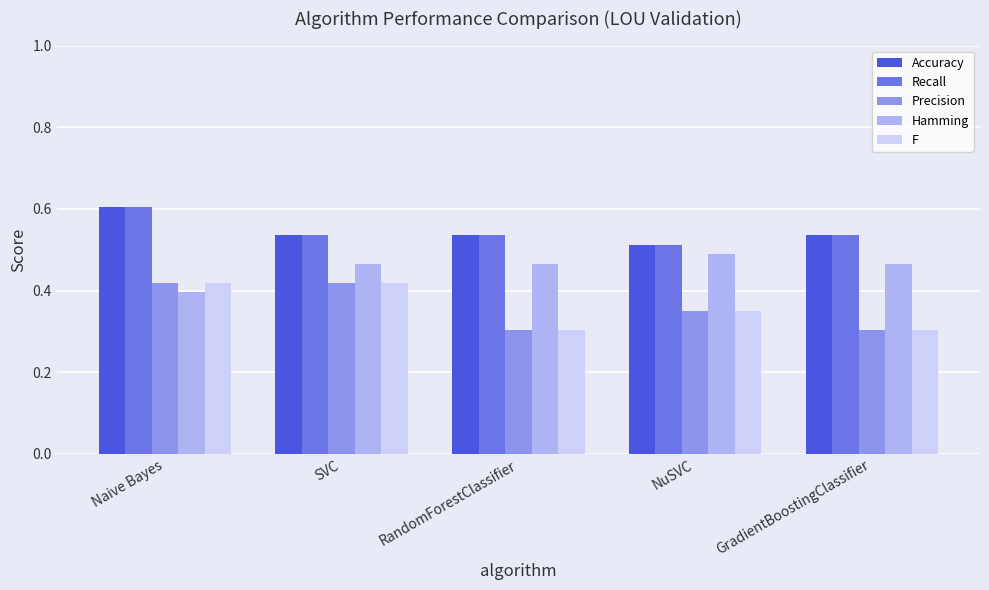

What is the sum of all F values?

1.8